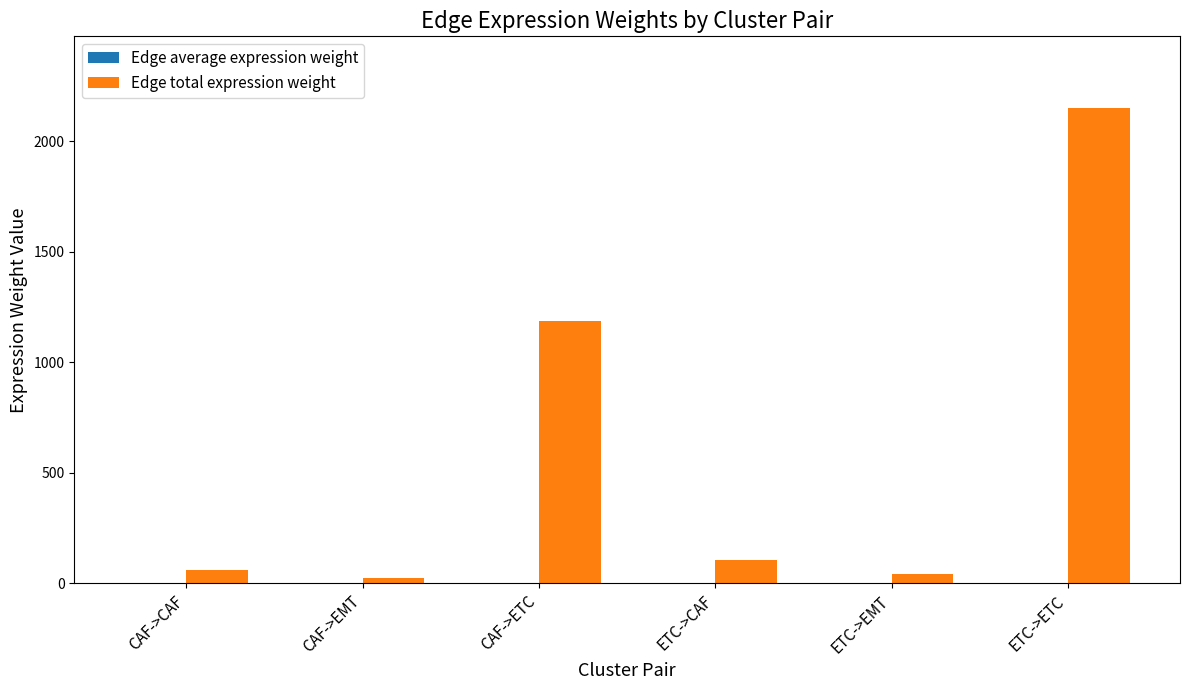

At which category is the sum across all series the highest?

ETC->ETC